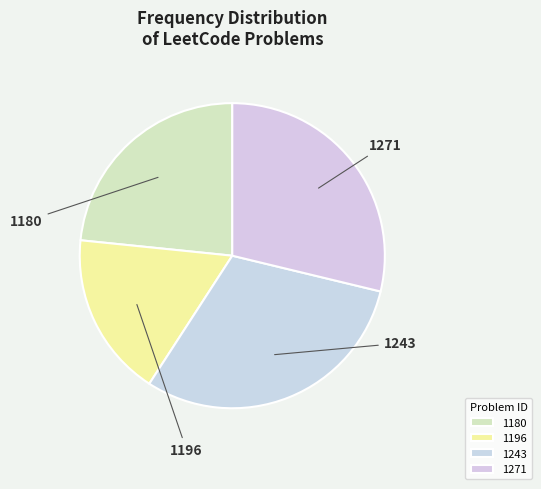

Is there any slice that represents more than half of the pie?

No